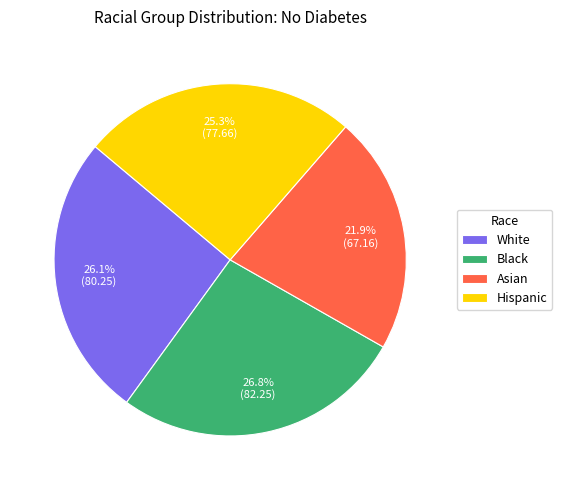

Is White the majority of the pie?

No